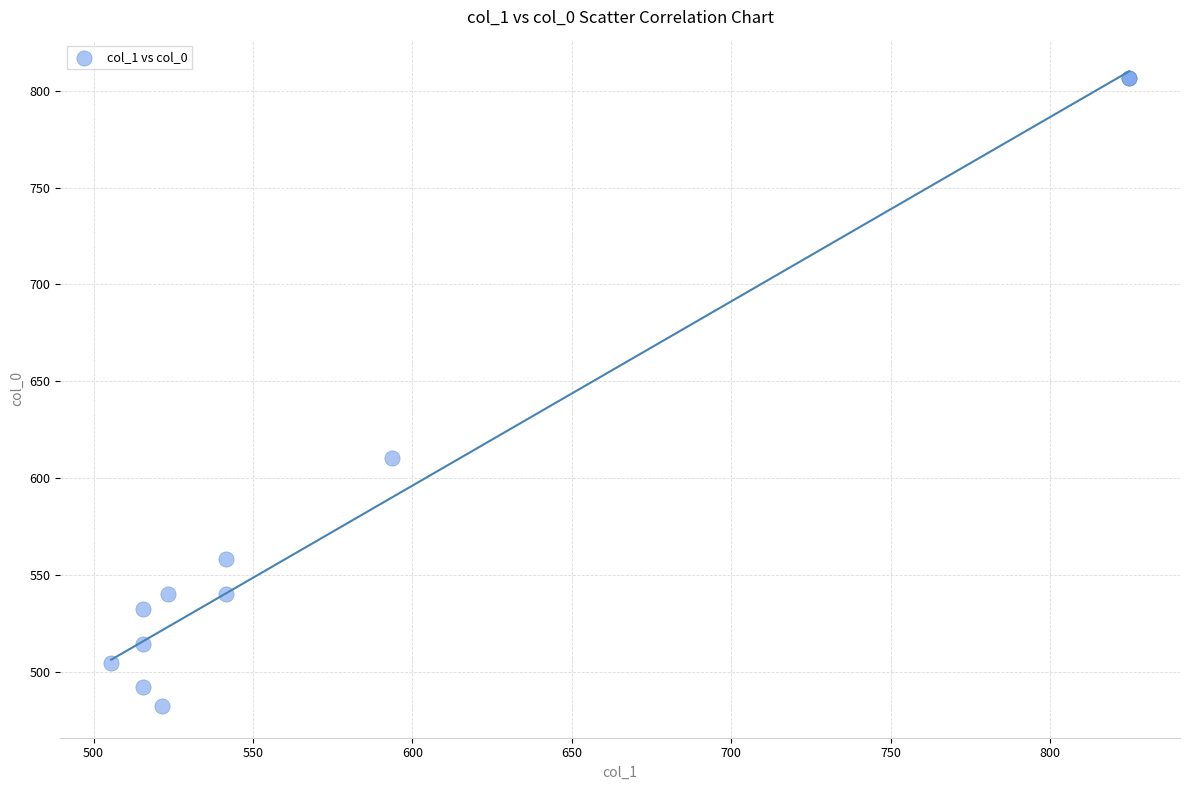

What Y value in the scatter plot is closest to 644?

610.6